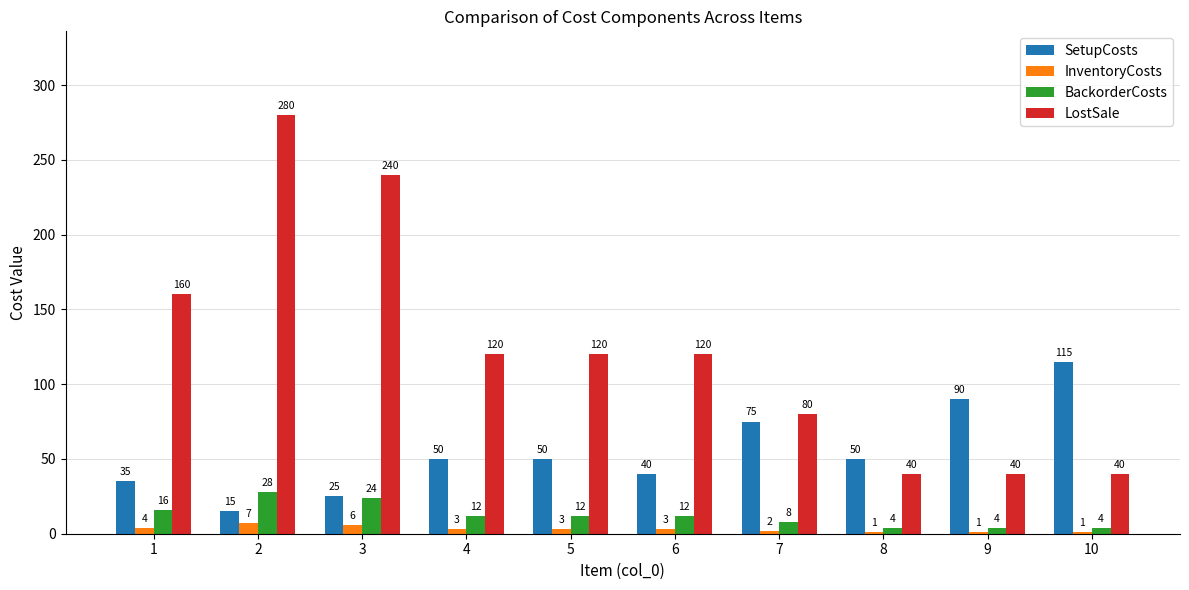

What is the greatest value displayed?

280